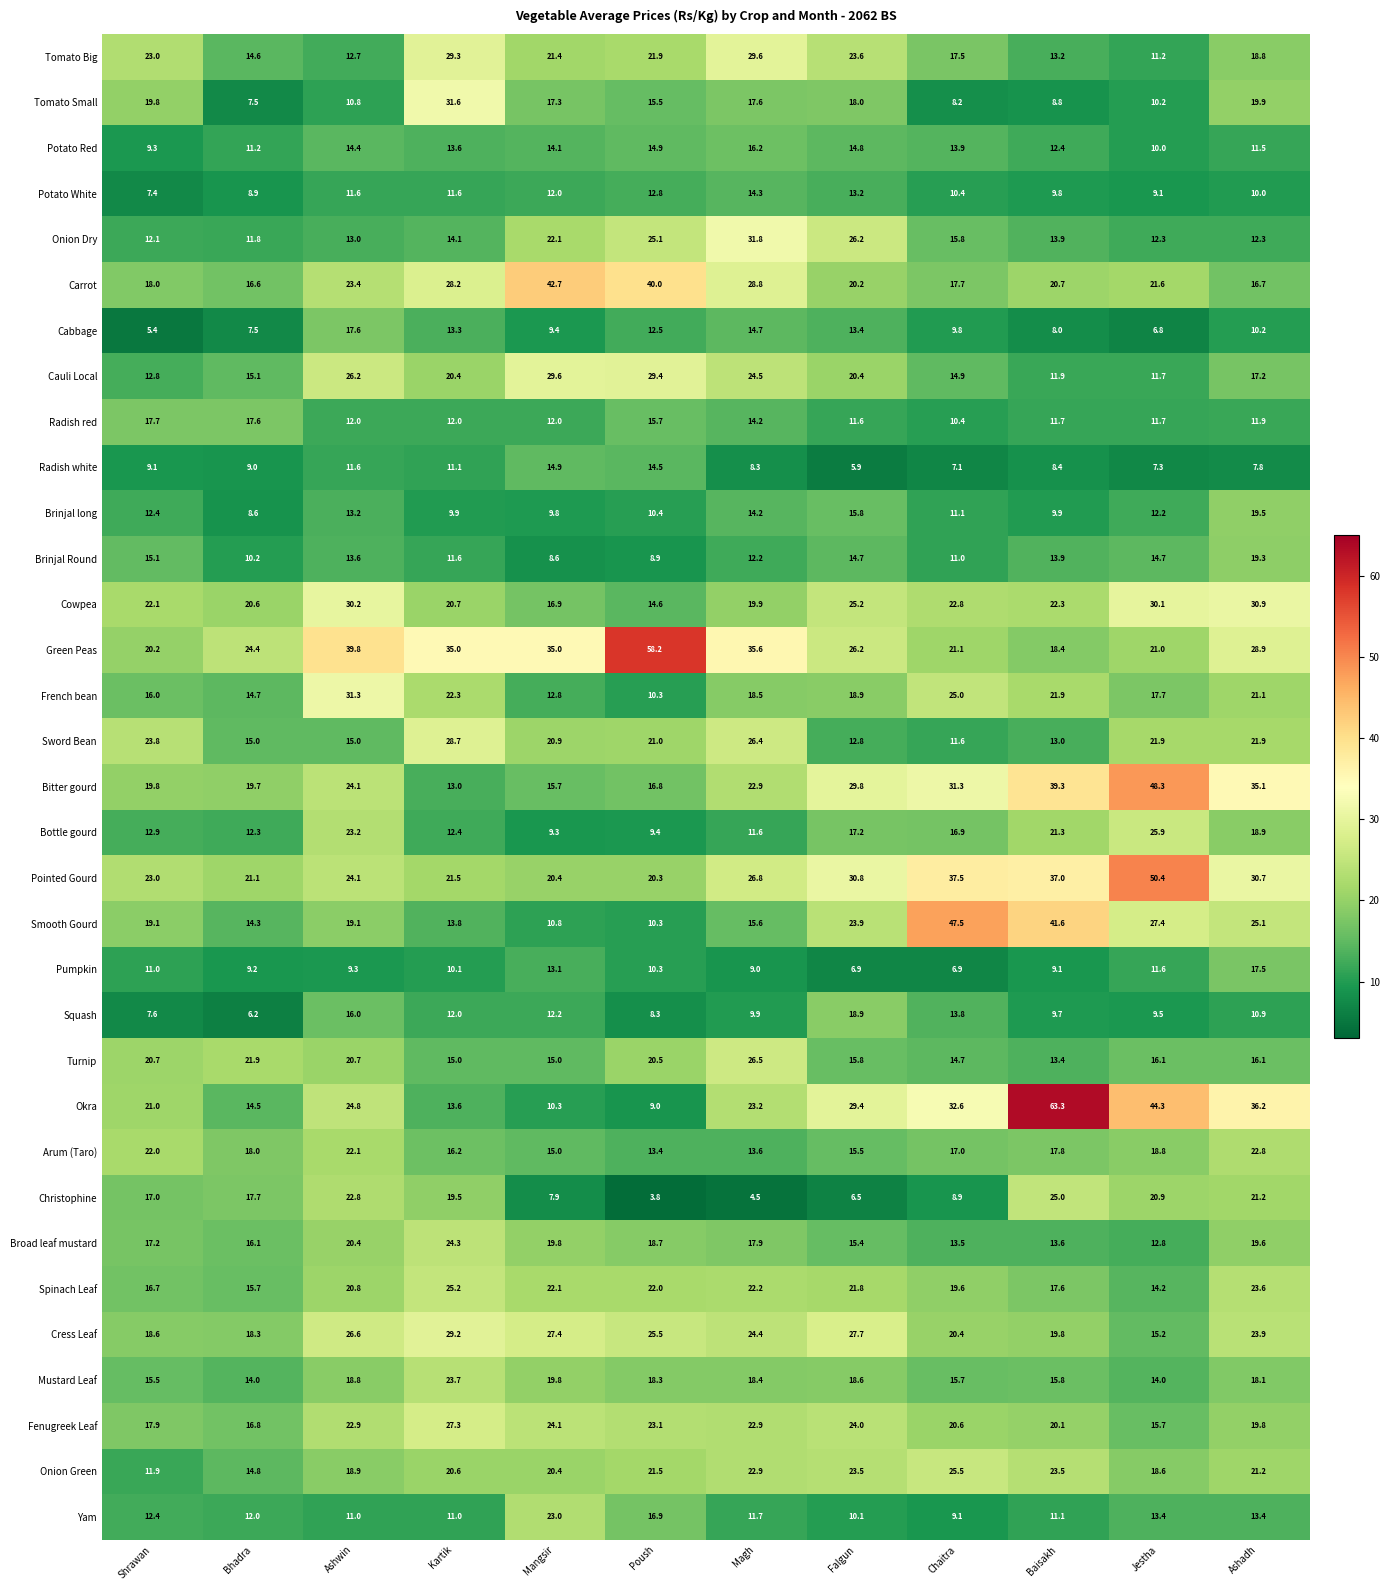

The Green Peas series shows 58.2 at Poush. True or false?

True